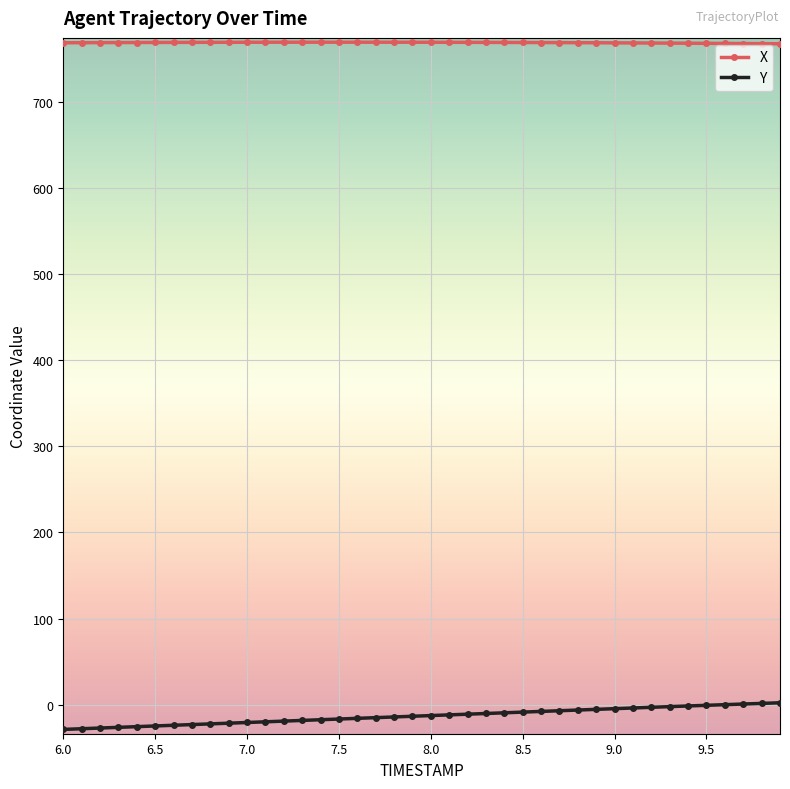

True or false: X and Y intersect in this chart.

False